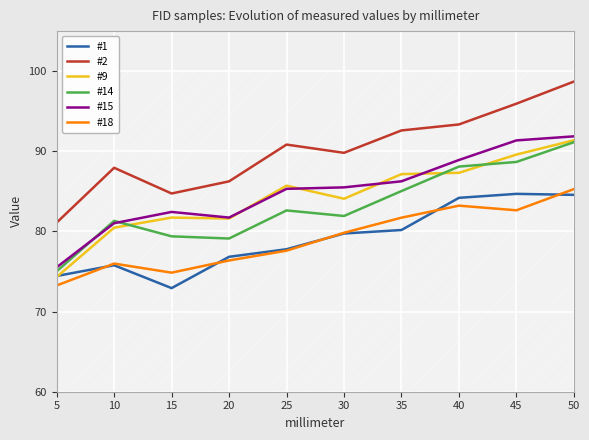

At which label is #15 closest to 83?

15